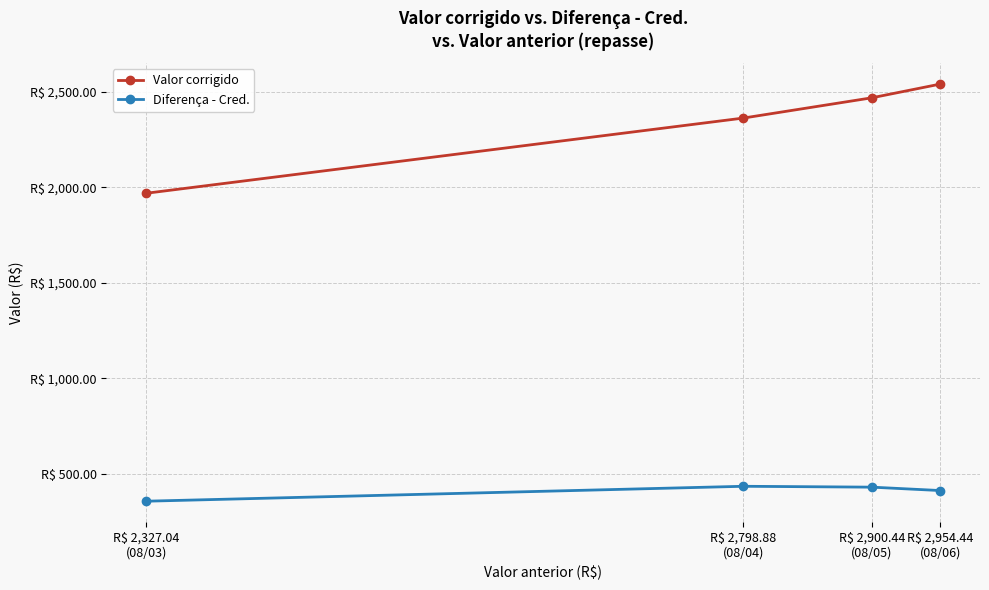

What is the average value of the Valor corrigido series?

2335.8